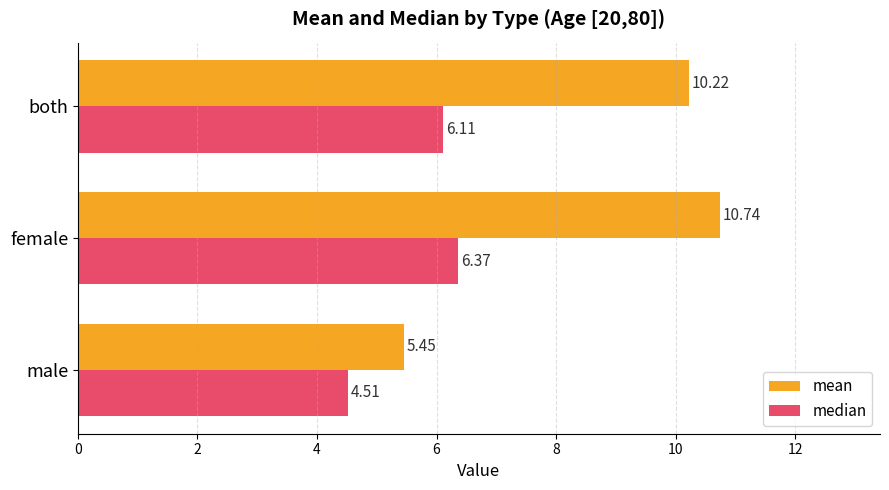

Which series has the widest spread of values?

mean